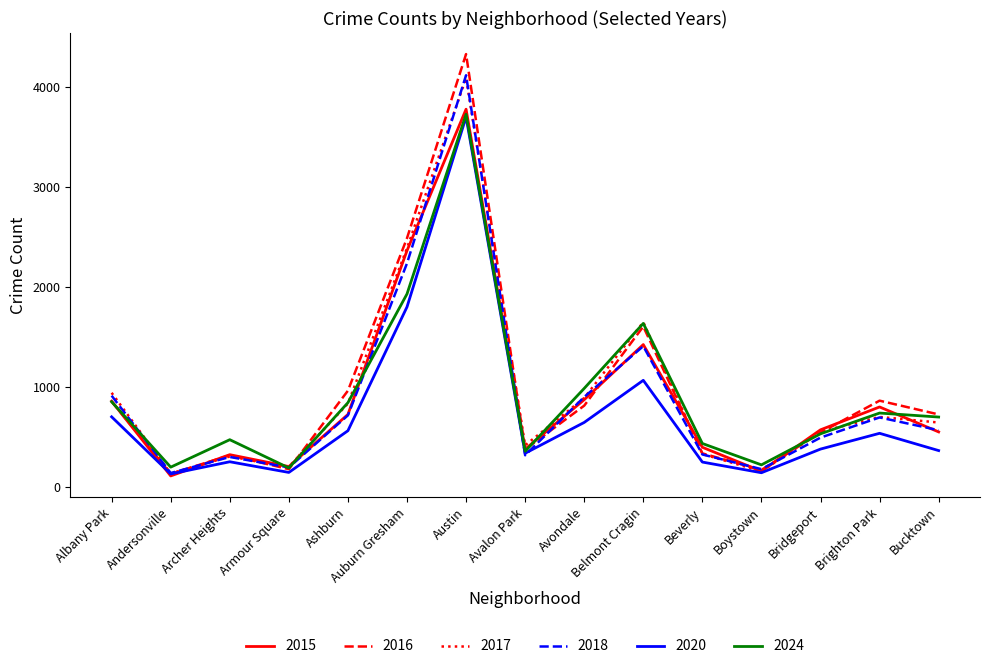

What is the difference between the maximum and second lowest values in the 2024 series?

3535